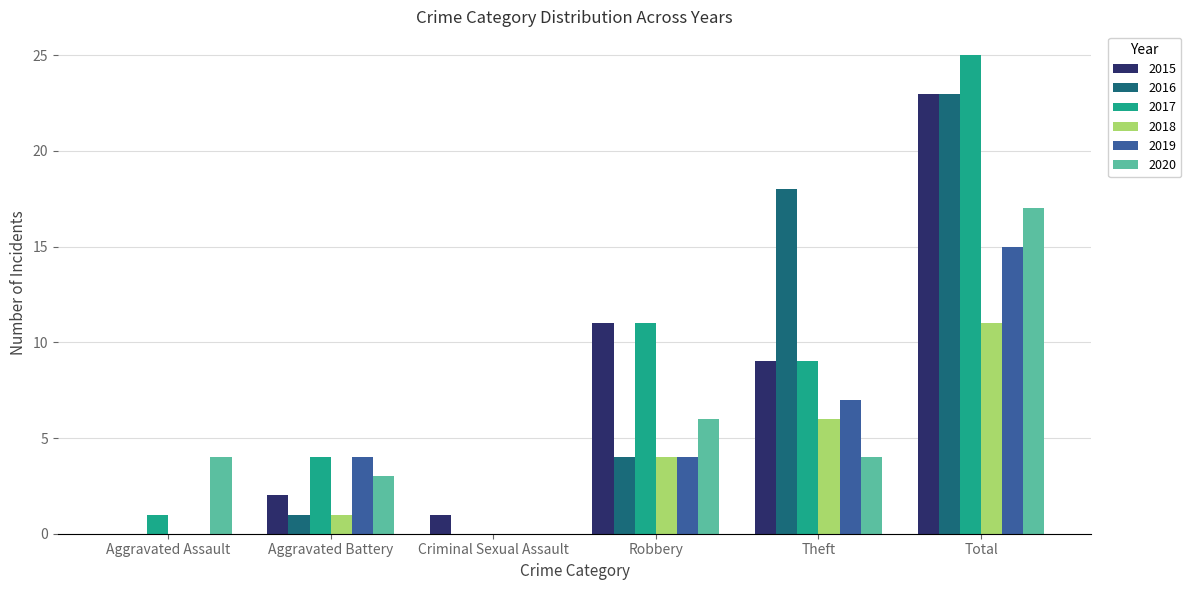

Between Aggravated Assault and Aggravated Battery, which series saw the biggest shift?

2019